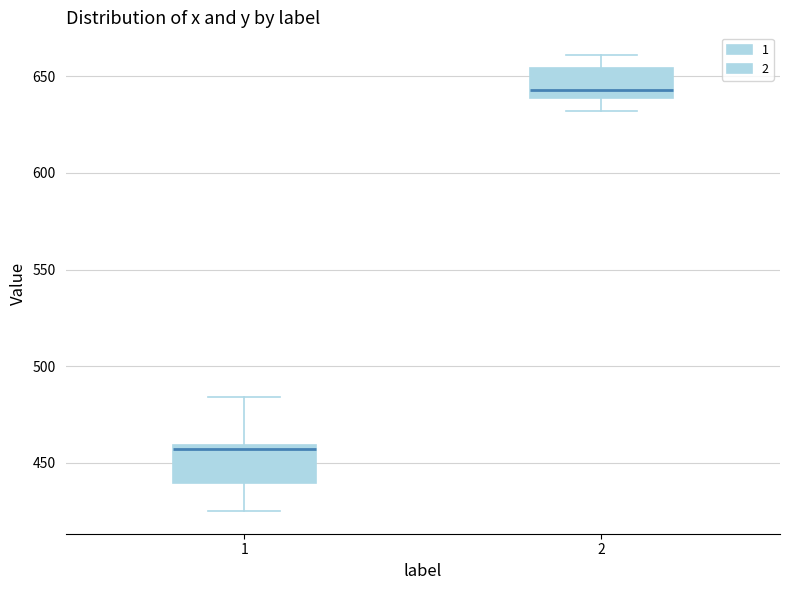

Where does the upper whisker of the box at x = 2 end on the y-axis? The values are not printed on the chart, so give them approximately, as read against the axis.

660